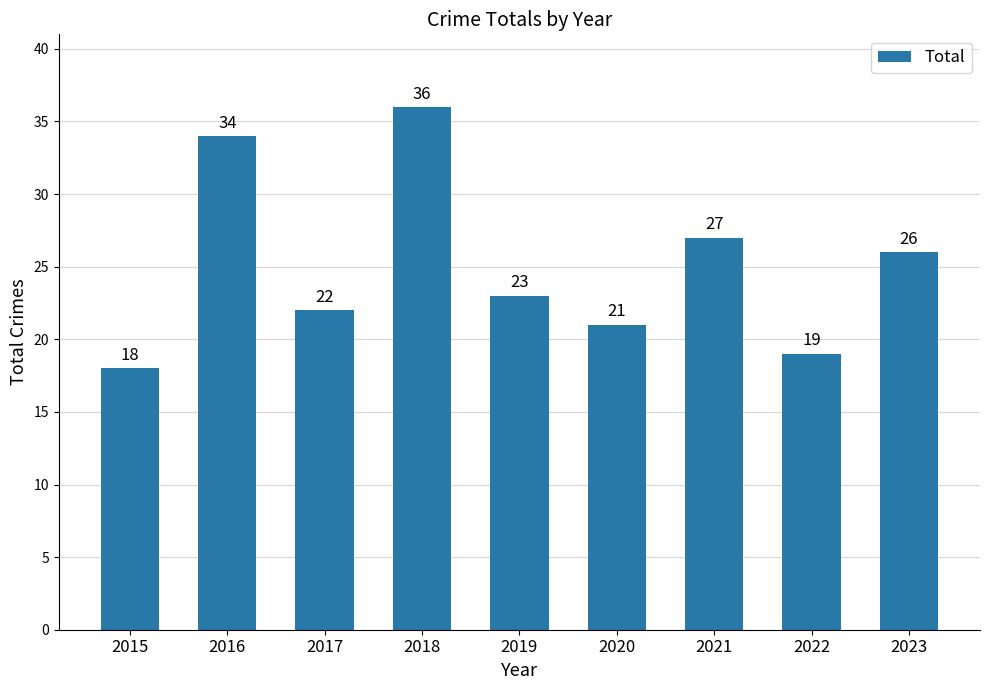

The value at 2023 is 42. True or false?

False